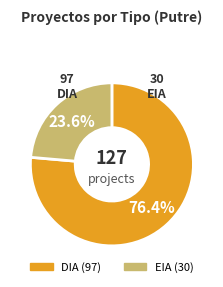

To the nearest percent, what percentage of the pie is DIA?

76%